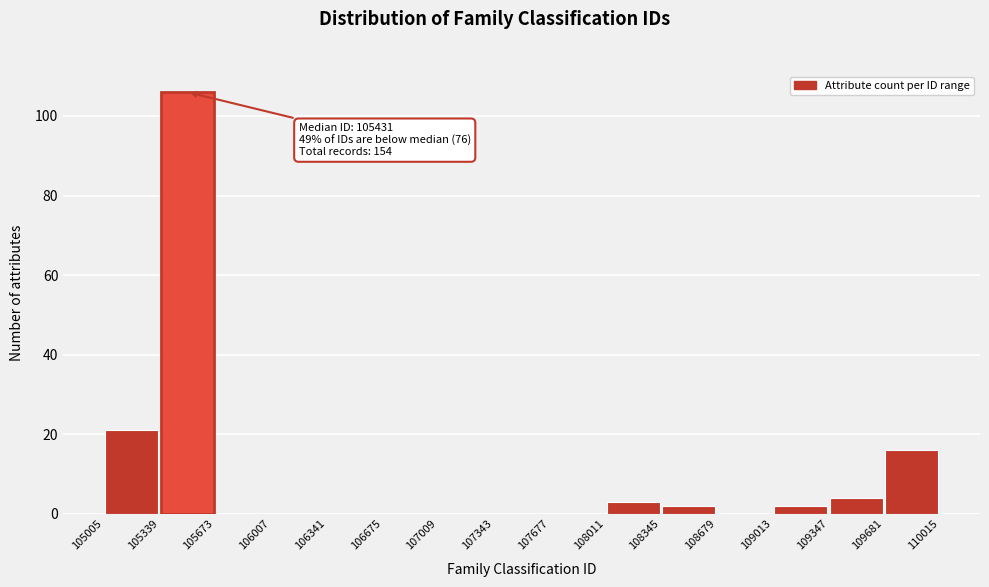

Which range on the x-axis has the tallest bar?

105339 to 105673